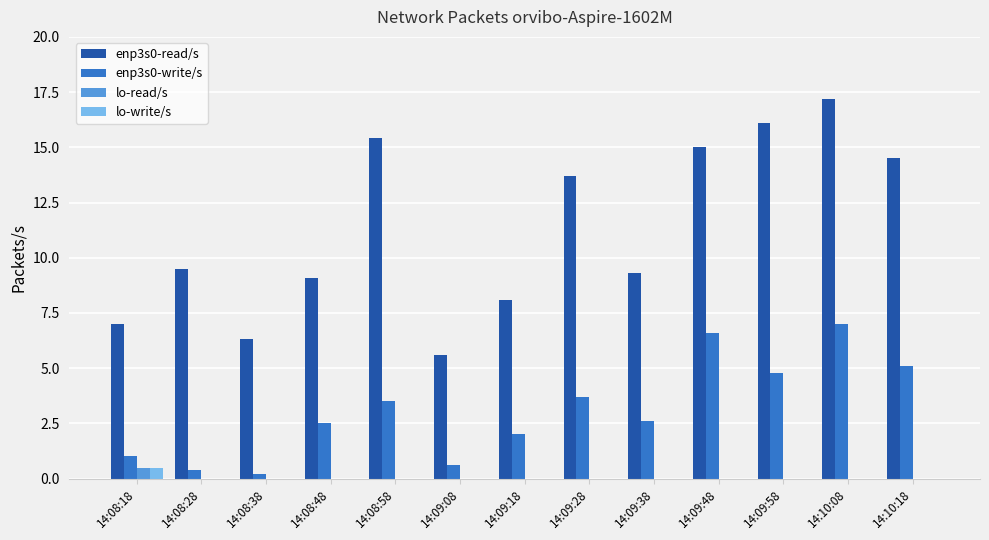

What are all the series names shown in the legend?

enp3s0-read/s, enp3s0-write/s, lo-read/s, lo-write/s